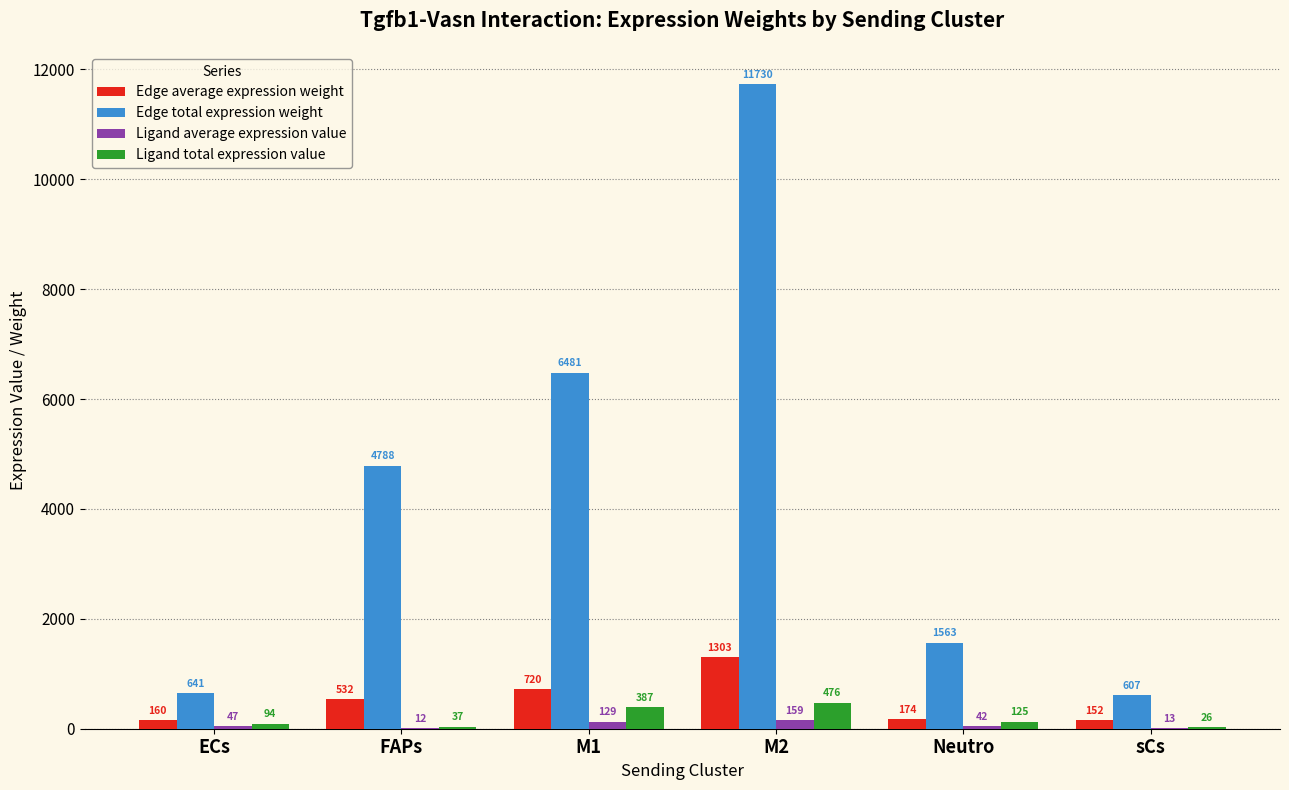

At which category does the chart reach its peak across all series?

M2